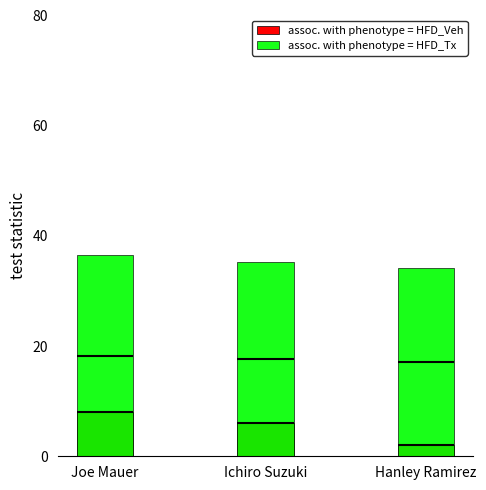

Reading right to left, transcribe all the data shown in this chart.

assoc. with phenotype = HFD_Veh: Hanley Ramirez=2.0	Ichiro Suzuki=6.0	Joe Mauer=8.0
assoc. with phenotype = HFD_Tx: Hanley Ramirez=34.2	Ichiro Suzuki=35.2	Joe Mauer=36.5